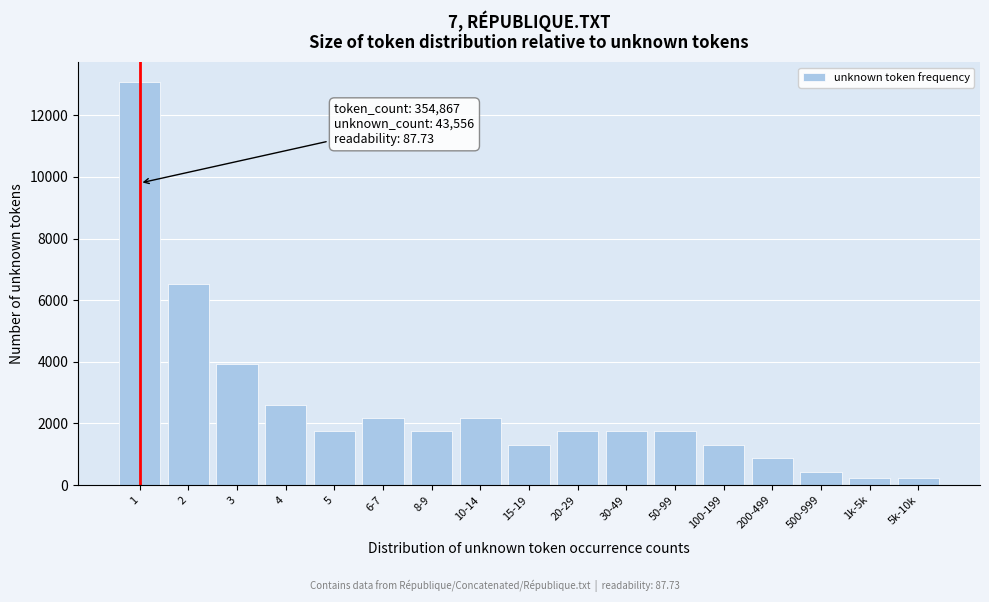

Reading right to left, transcribe all the data shown in this chart.

218	218	436	871	1307	1742	1742	1742	1307	2178	1742	2178	1742	2613	3920	6533	13067